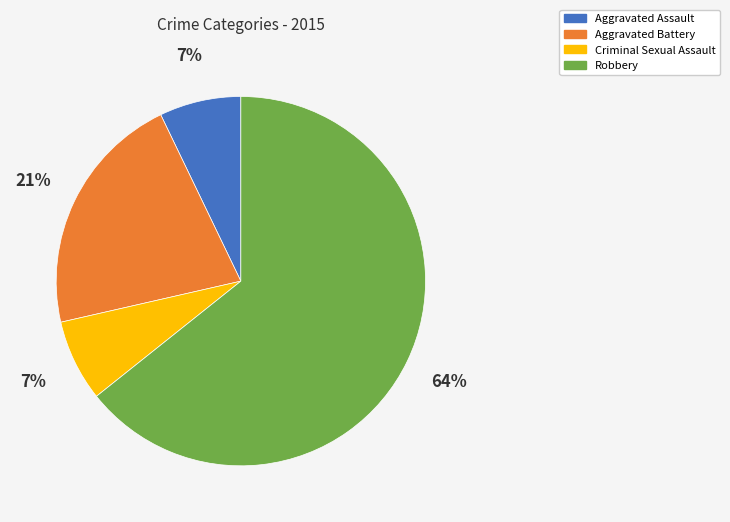

The Aggravated Battery slice represents 30% of the pie. True or false?

False